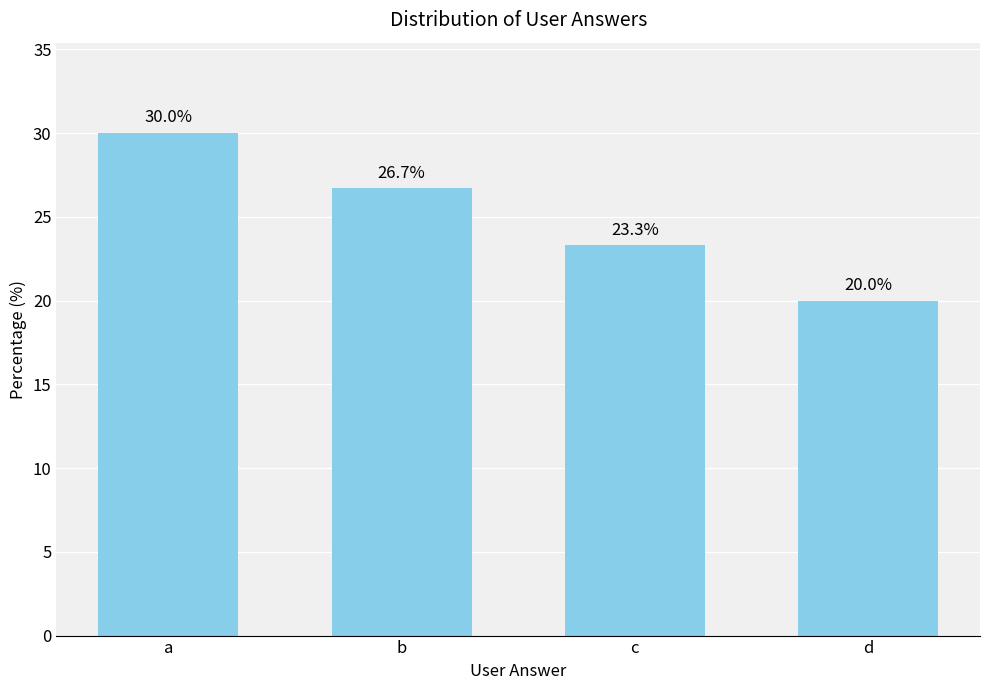

What is the maximum value shown in the chart?

30.0